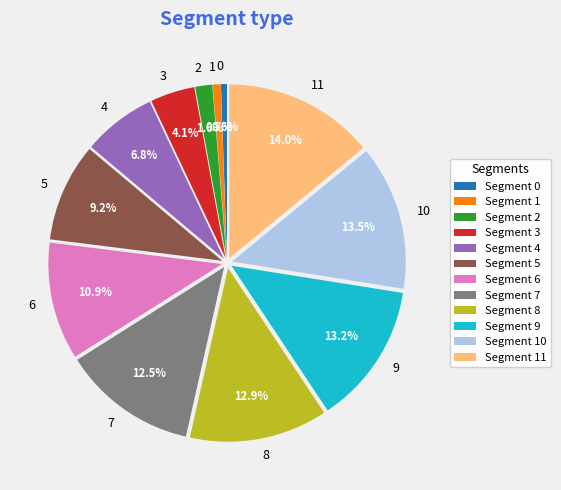

How many segments does this pie chart have?

12